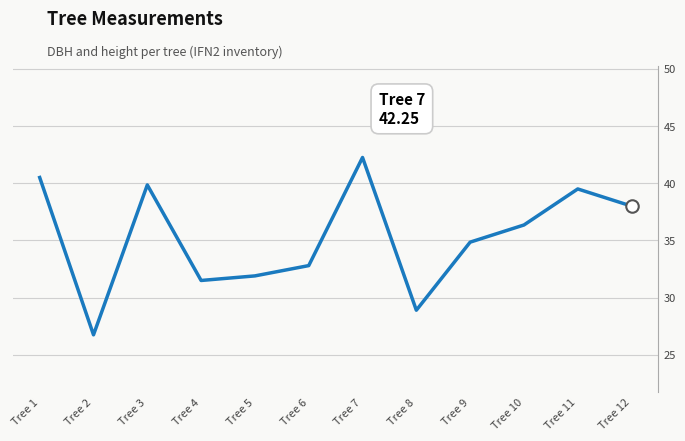

At which label does the data first exceed 36?

Tree 1